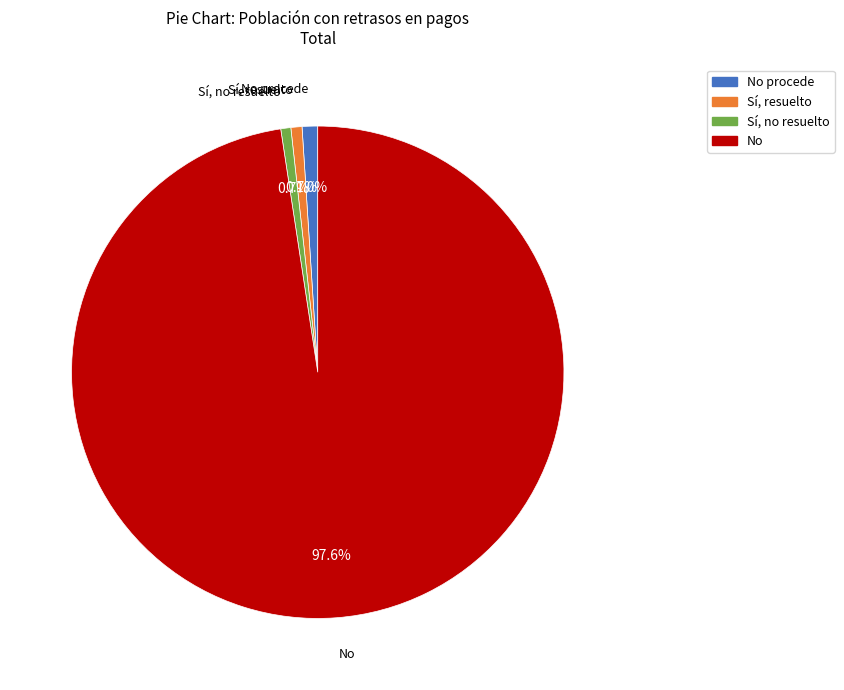

Does any single category account for the majority?

Yes